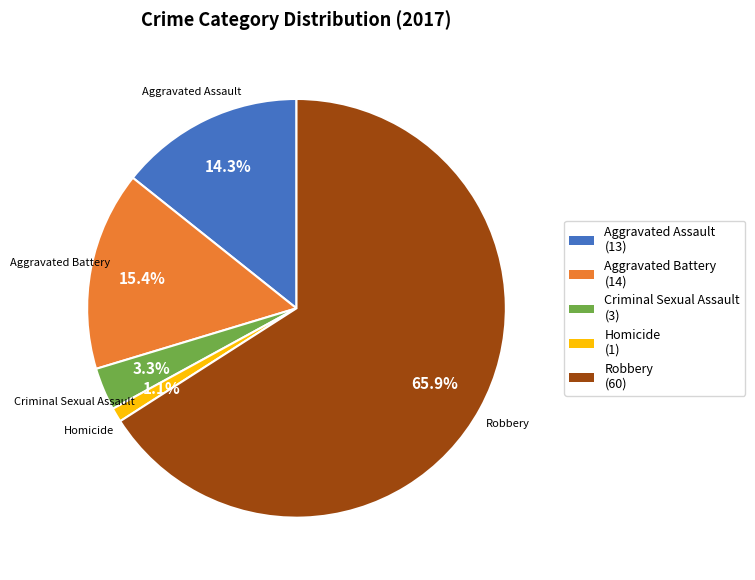

Which category has the smallest portion of the pie?

Homicide